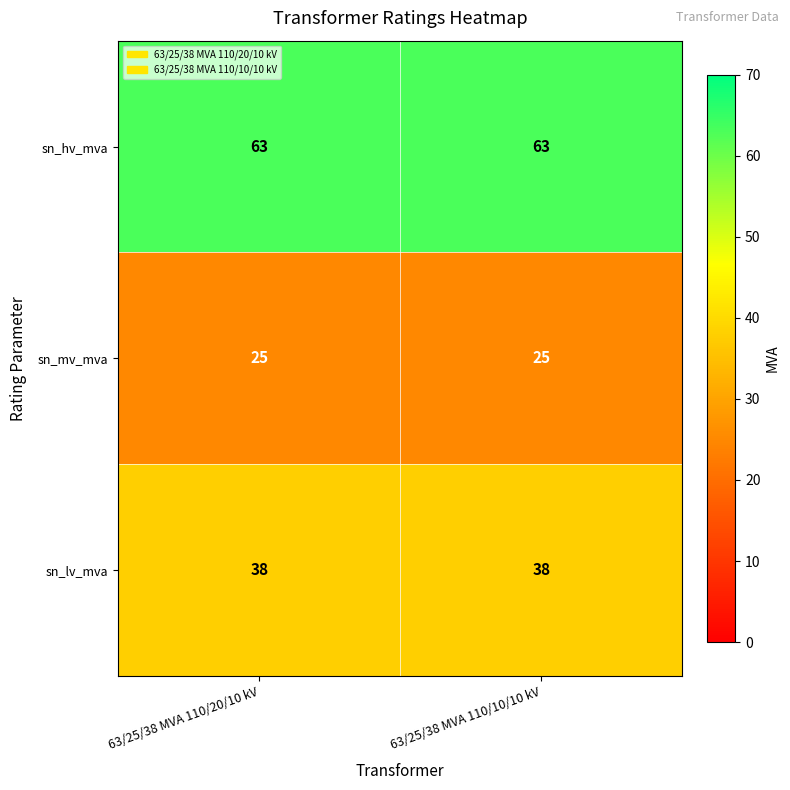

How many series are shown in this chart?

3